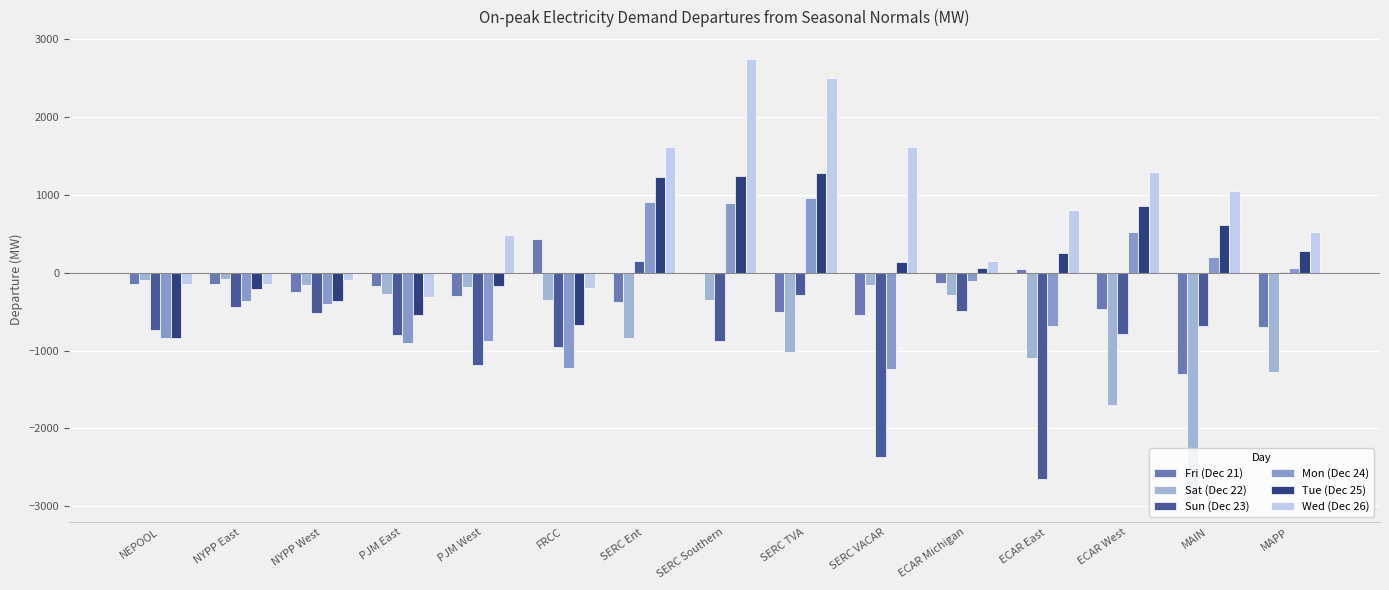

The value of Fri (Dec 21) at ECAR West is -104.8. True or false?

False